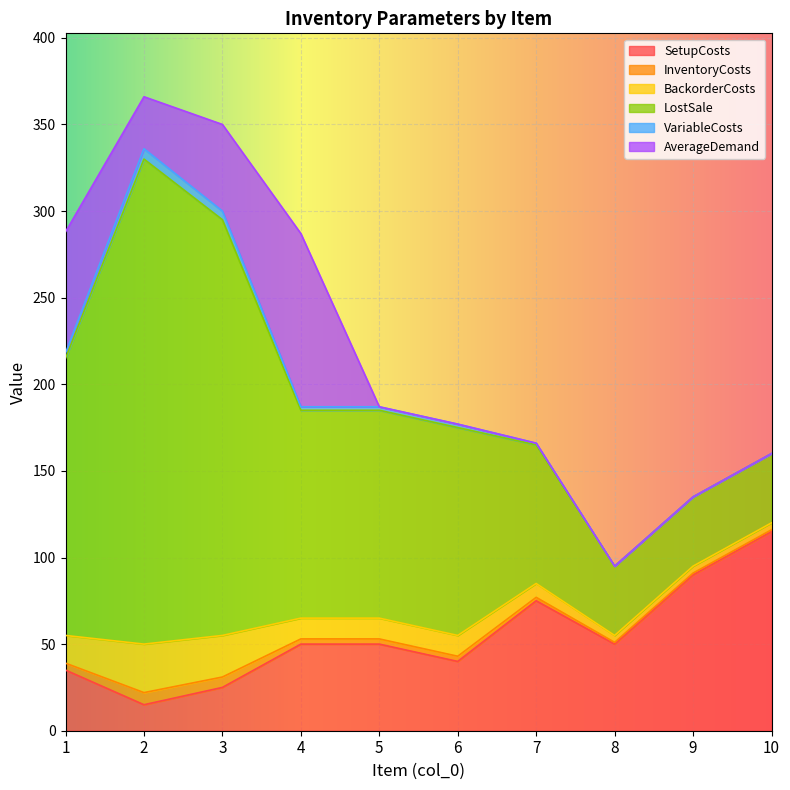

Where is LostSale nearest to the value 160?

1